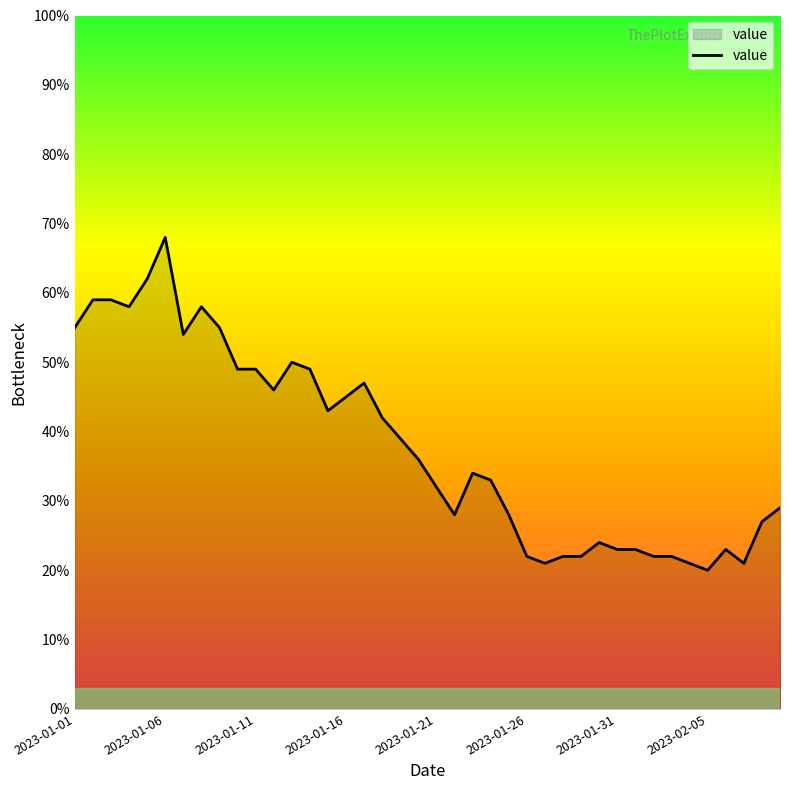

What is the maximum value shown in the chart?

68